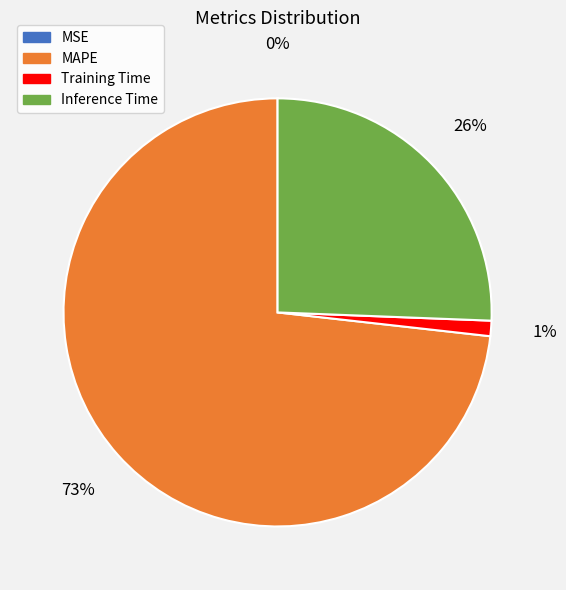

Is there a majority slice in this chart?

Yes